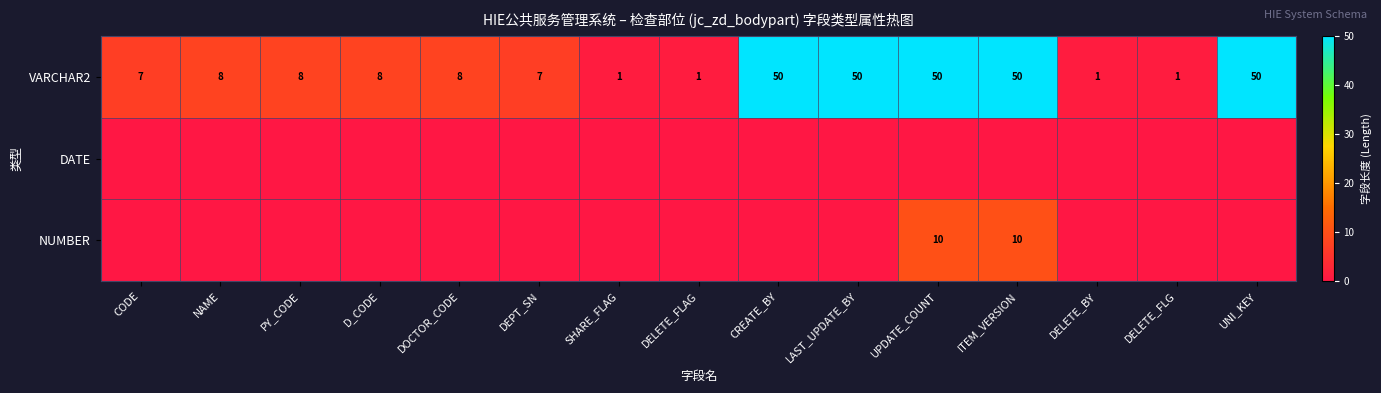

The VARCHAR2 series shows 2 at DELETE_FLAG. True or false?

False